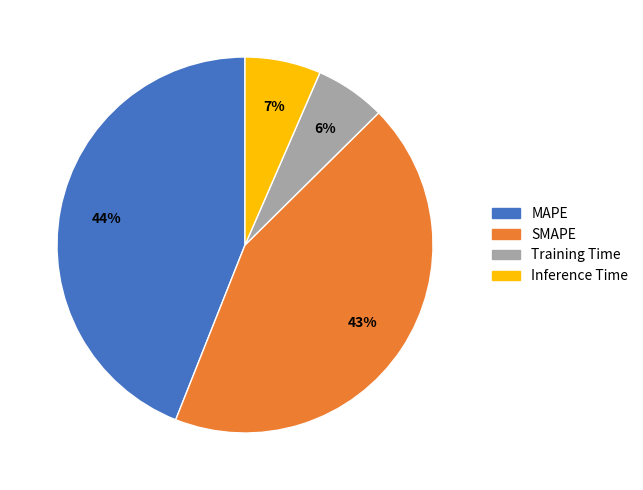

Which category has the biggest portion of the pie?

MAPE